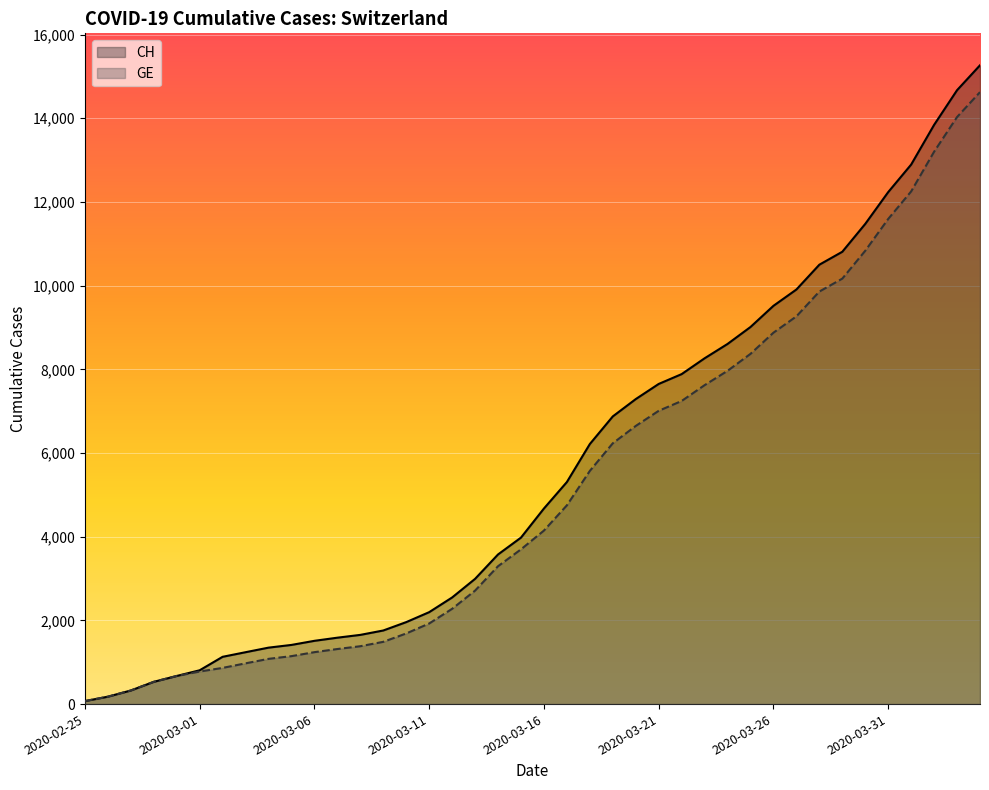

List the series in order of their peak value, highest first.

CH, GE